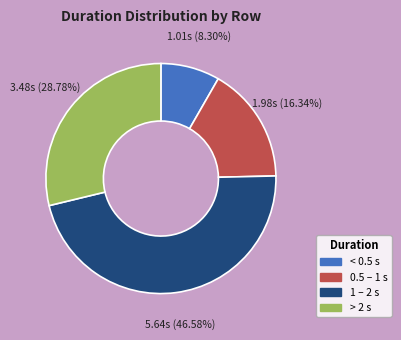

To the nearest percent, what is the average slice percentage?

25%